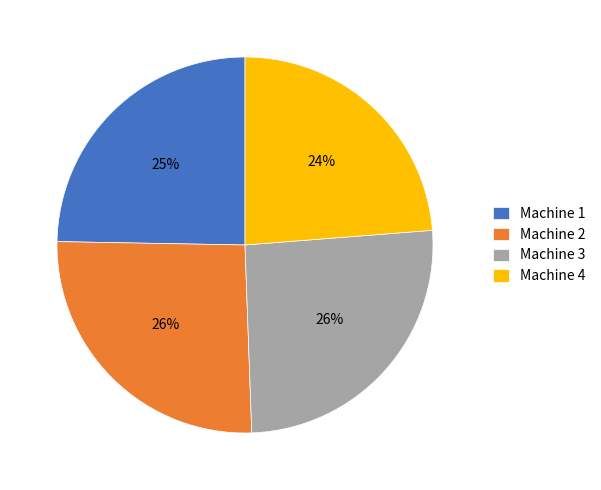

Approximately how many times larger is the value at Machine 3 compared to Machine 4?

1.1